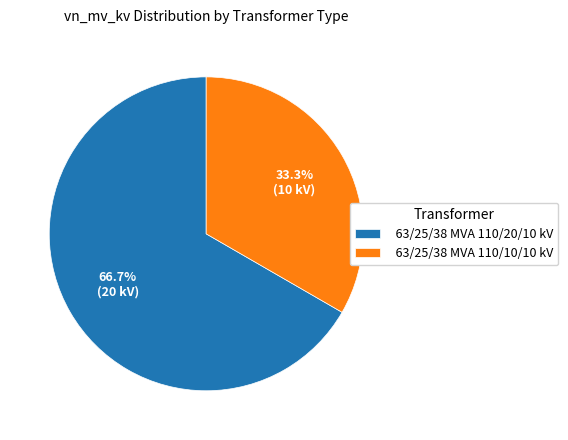

Do 63/25/38 MVA 110/20/10 kV and 63/25/38 MVA 110/10/10 kV together represent more than half of the pie?

Yes